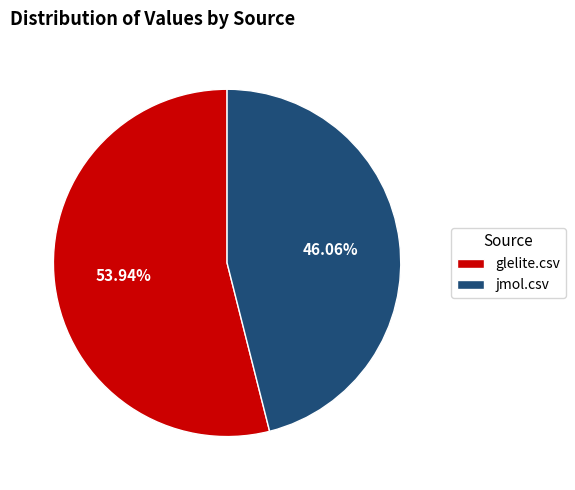

Which slice represents more than half of the pie?

glelite.csv